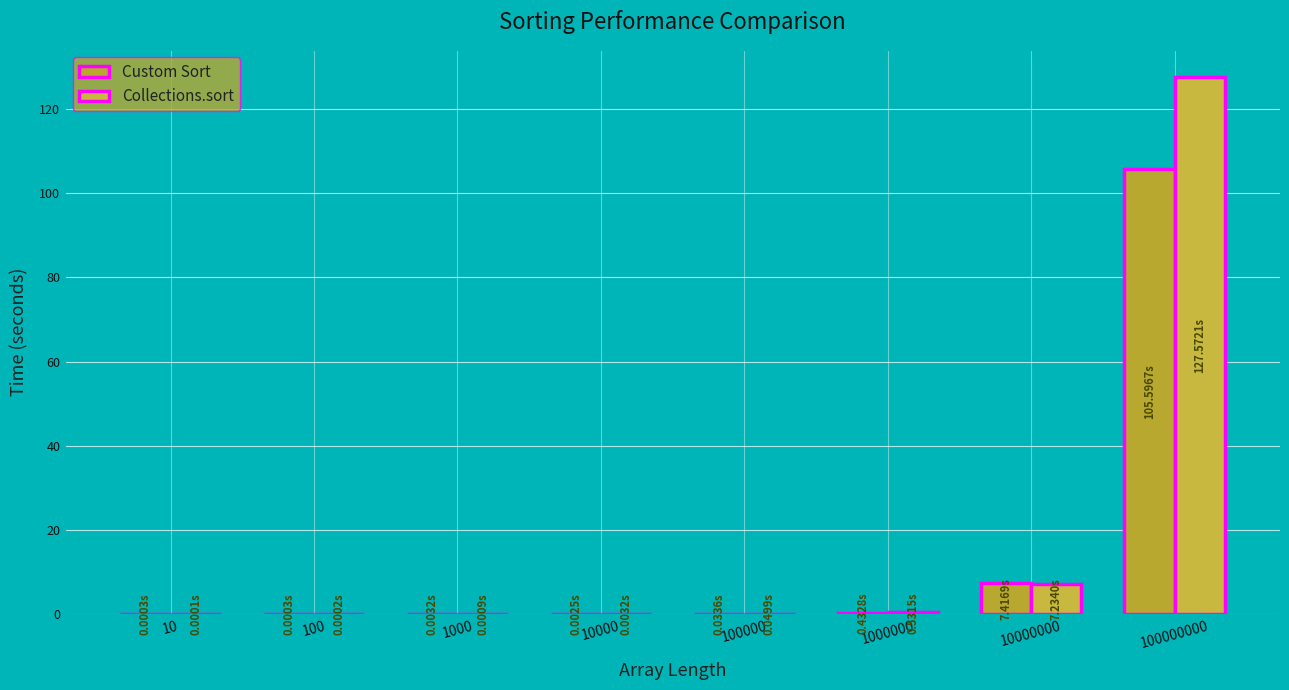

Which series has the widest spread of values?

Collections.sort